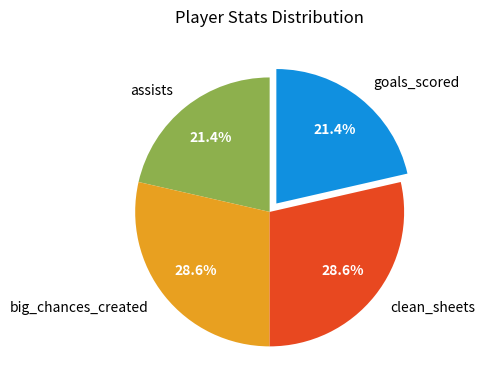

Is there a majority slice in this chart?

No